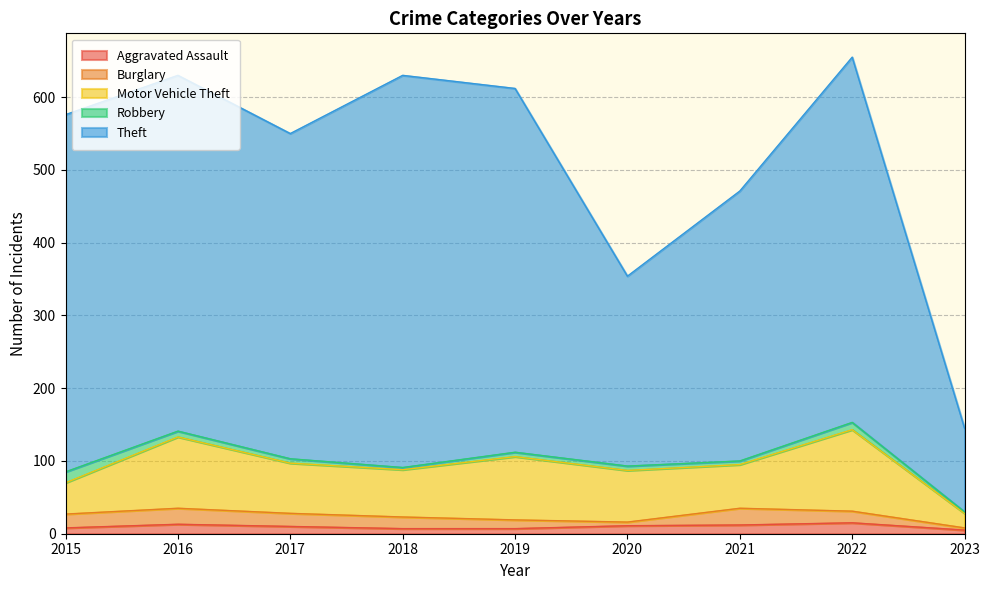

Reading left to right, transcribe all the data shown in this chart.

Aggravated Assault: 2015=8	2016=13	2017=10	2018=7	2019=7	2020=11	2021=12	2022=15	2023=5
Burglary: 2015=19	2016=22	2017=18	2018=16	2019=12	2020=5	2021=23	2022=16	2023=3
Motor Vehicle Theft: 2015=43	2016=98	2017=69	2018=65	2019=87	2020=71	2021=60	2022=112	2023=20
Robbery: 2015=15	2016=8	2017=6	2018=3	2019=6	2020=6	2021=5	2022=10	2023=2
Theft: 2015=491	2016=489	2017=447	2018=539	2019=500	2020=261	2021=371	2022=502	2023=115